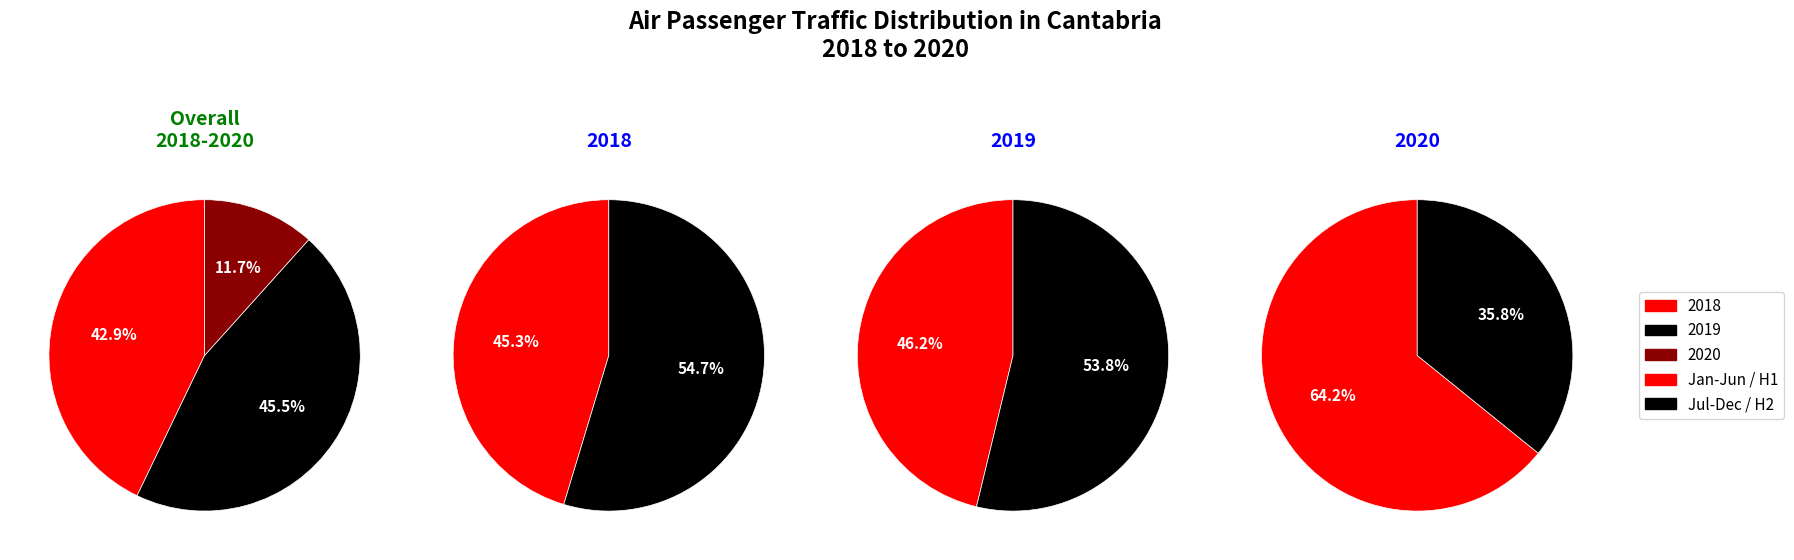

The 4 slice represents 1% of the pie. True or false?

False